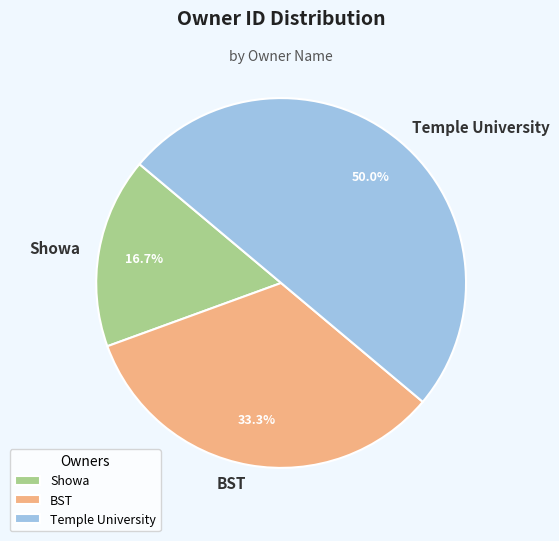

How many segments does this pie chart have?

3